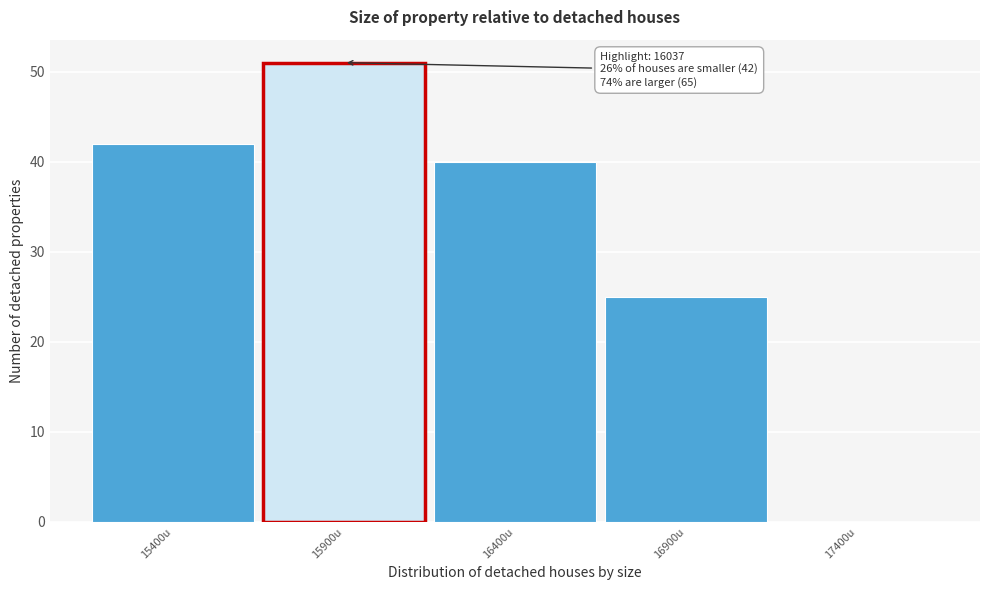

Reading left to right, extract all data points from this chart.

15400u=42	15900u=51	16400u=40	16900u=25	17400u=0